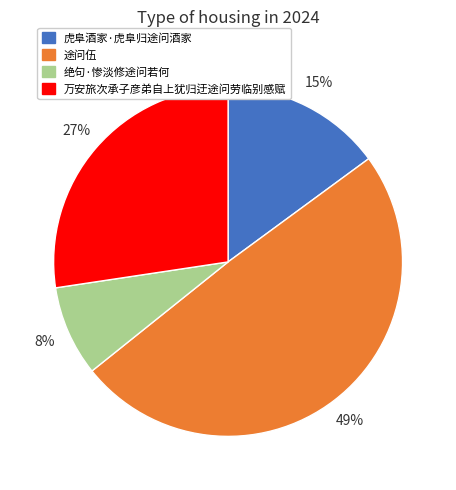

The 绝句·惨淡修途问若何 slice represents 1% of the pie. True or false?

False